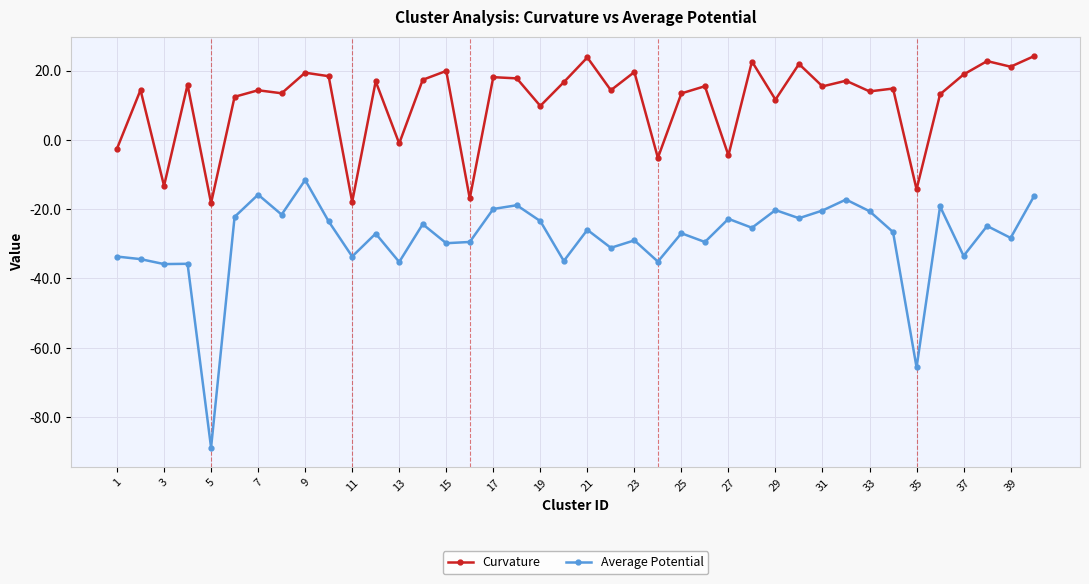

List the series in order of their overall mean, highest first.

Curvature, Average Potential